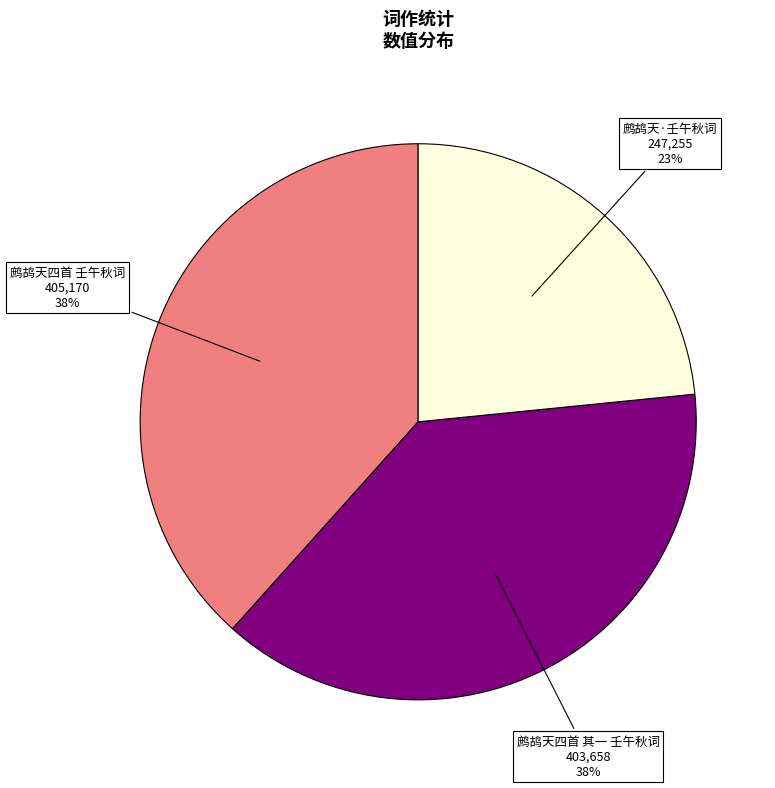

To the nearest percent, what is the average slice percentage?

33%